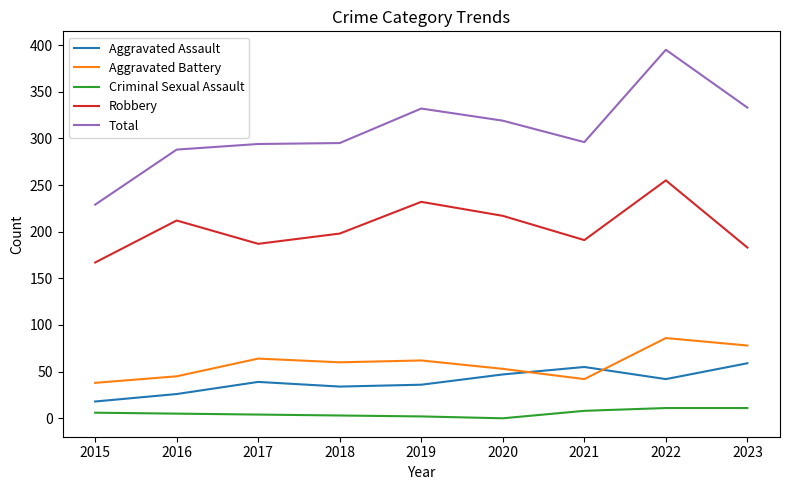

True or false: Total and Robbery cross at least once.

False